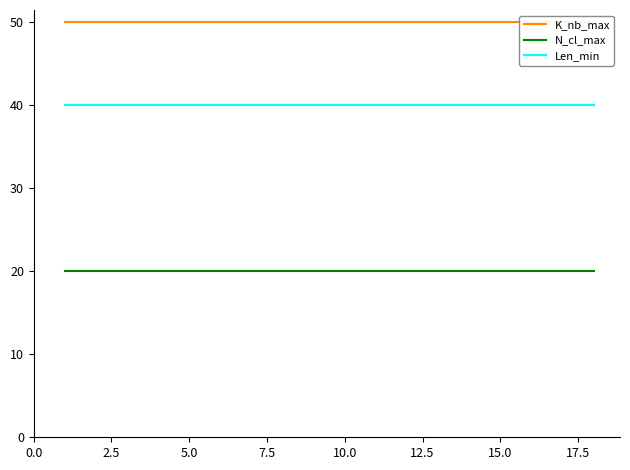

True or false: N_cl_max and Len_min intersect in this chart.

False